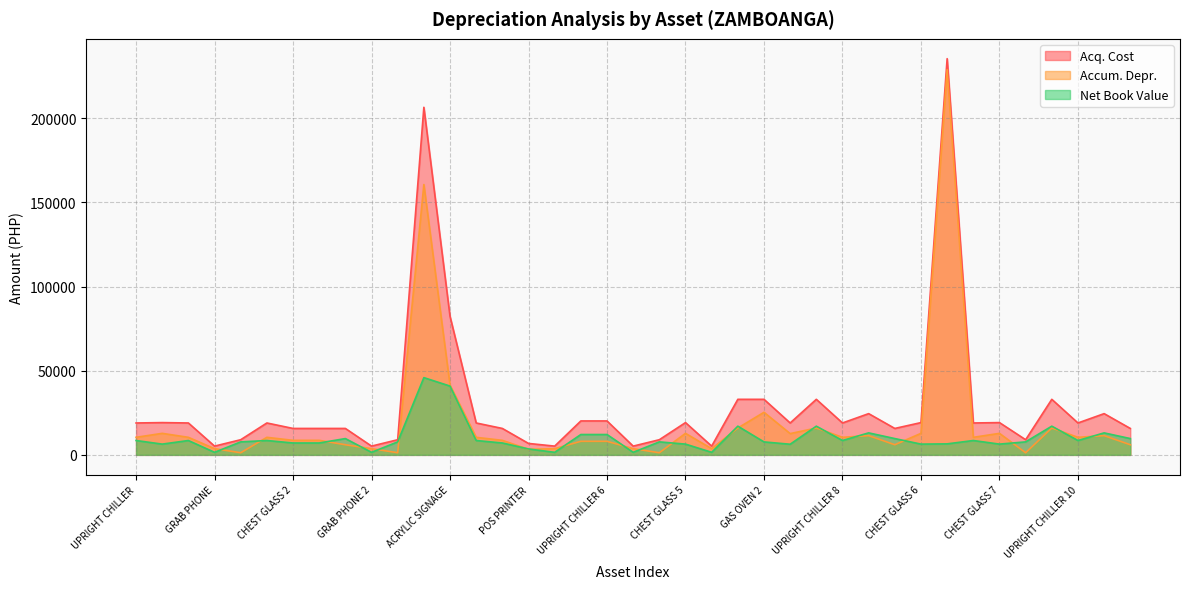

Where is the first local maximum for Accum. Depr.?

CHEST GLASS FREEZER